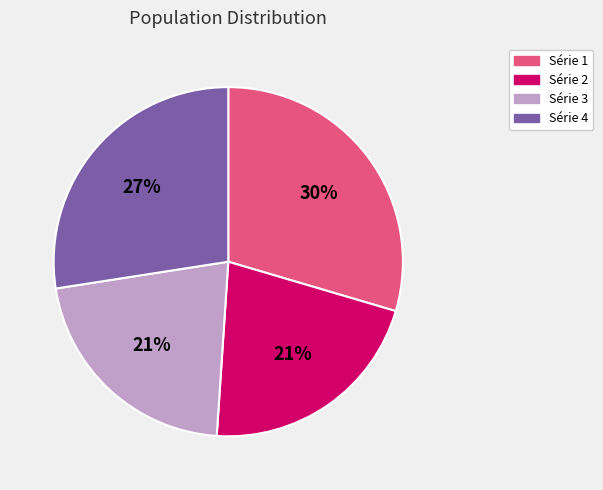

To the nearest percent, what is the average slice percentage?

25%